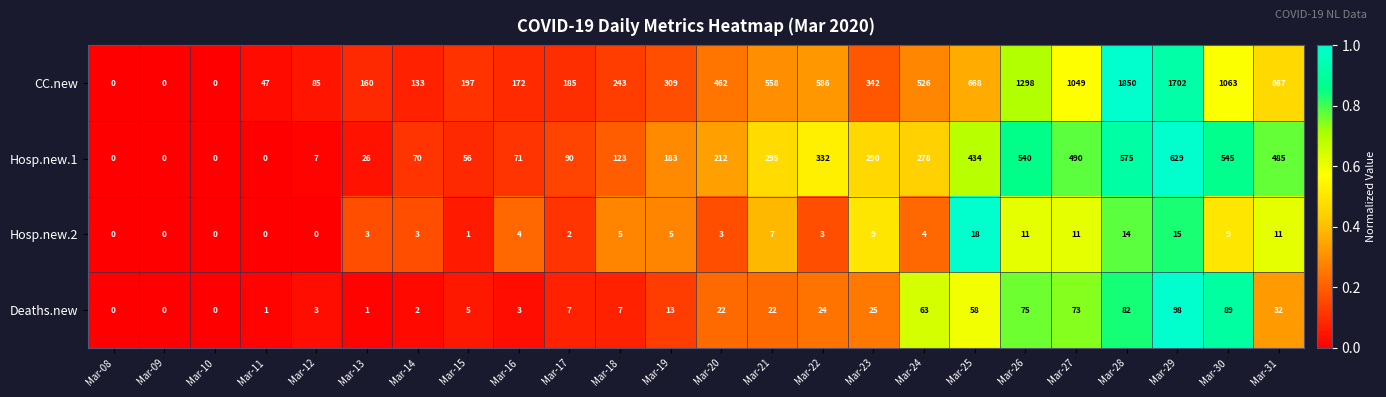

What is the difference between the CC.new values at Mar-30 and Mar-12?

978